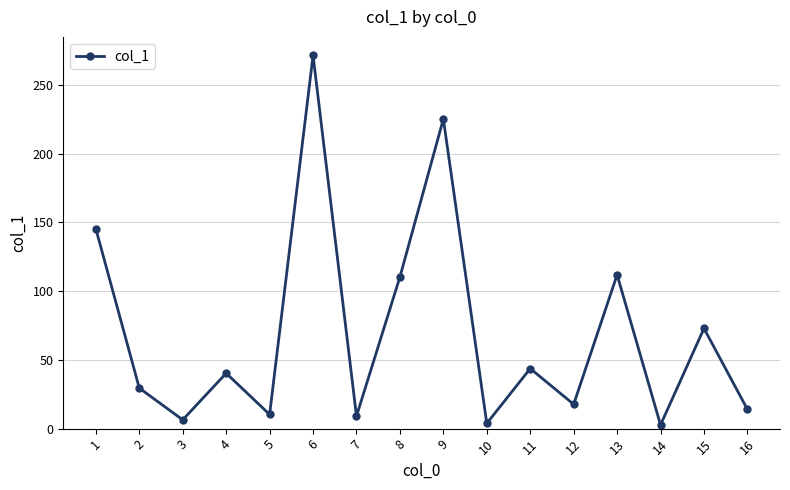

Where is the data nearest to the value 137?

1